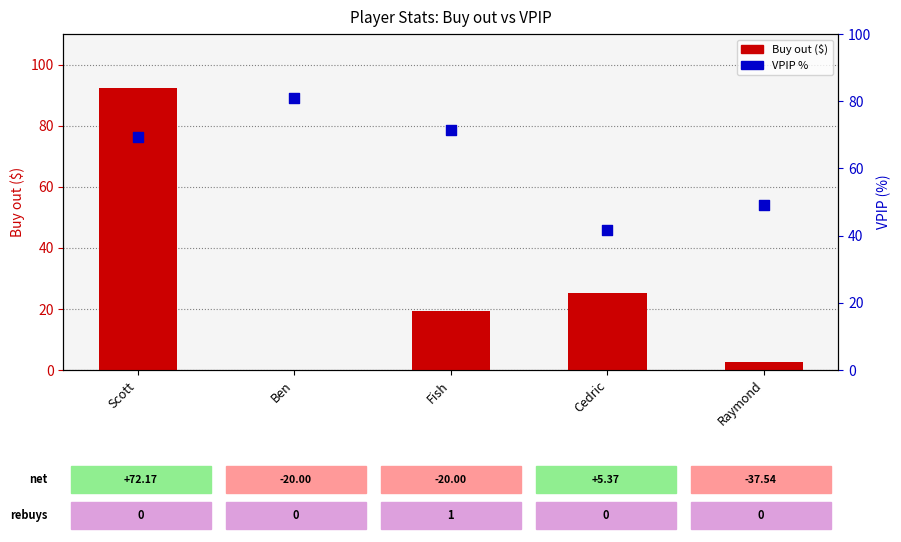

Which series contains the highest Y value?

Buy out